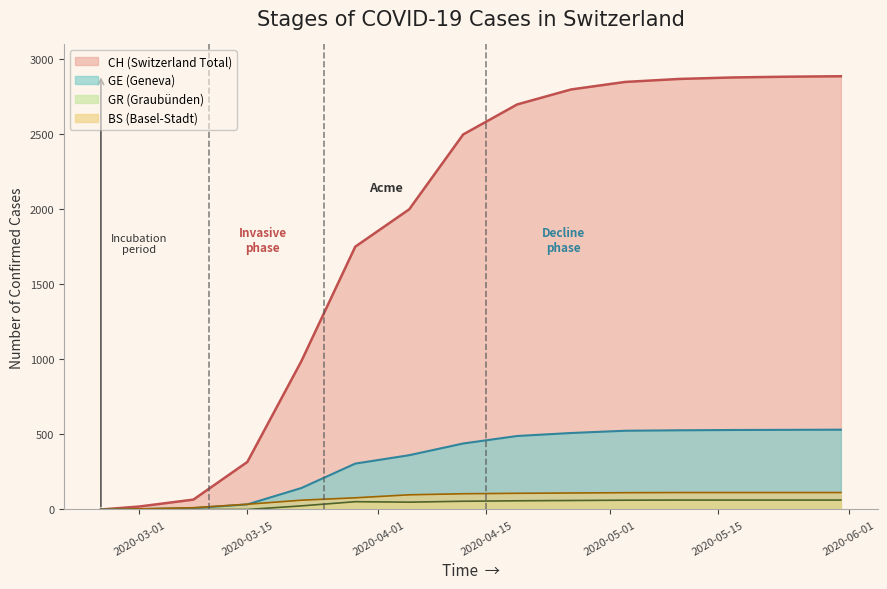

Between 2020-03-01 and 2020-03-15, which series saw the biggest shift?

CH (Switzerland Total)